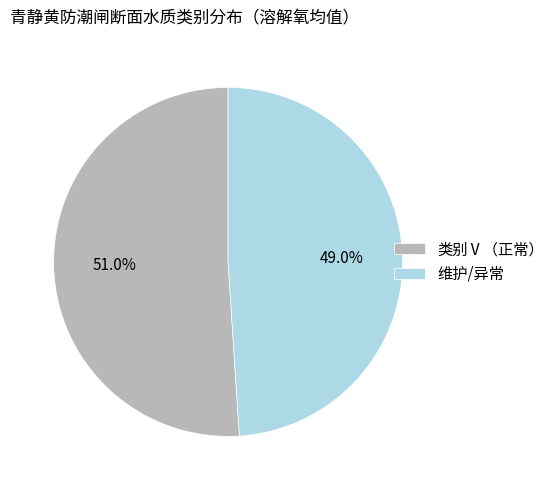

What percentage is NOT represented by 类别Ⅴ（正常）?

49.0%